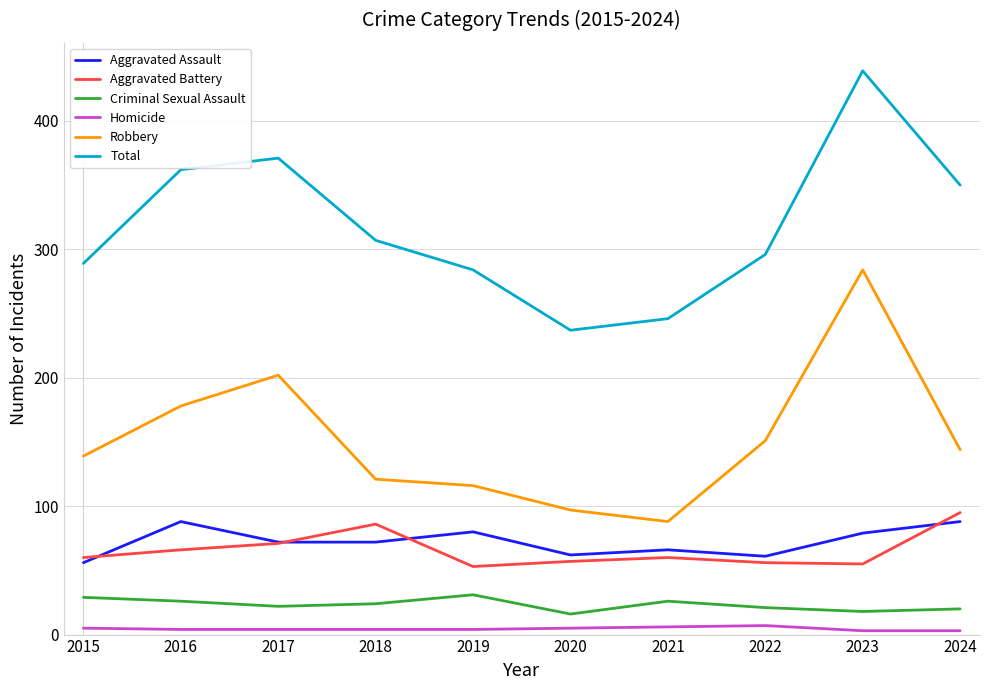

Between 2017 and 2021, which series saw the biggest shift?

Total